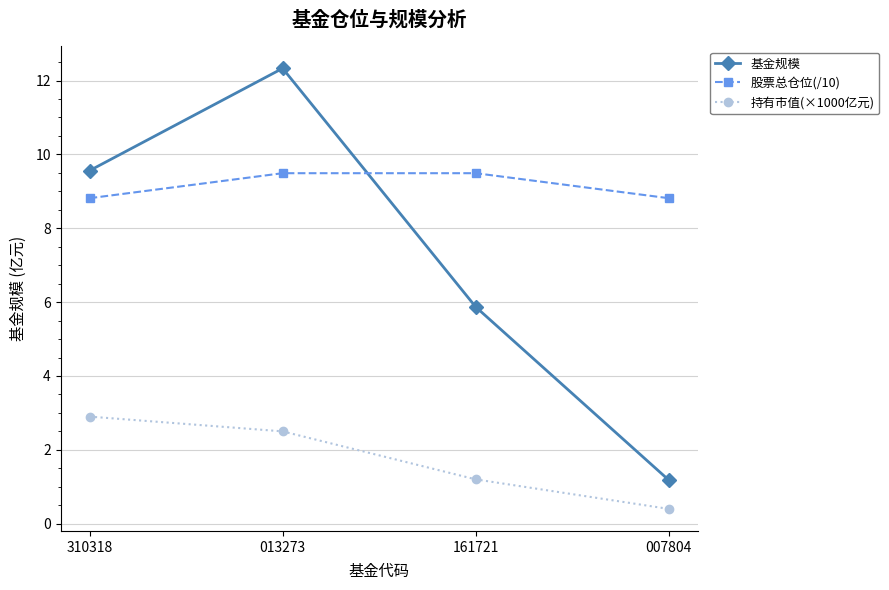

What is the spread (max minus min) of values at 161721?

8.3